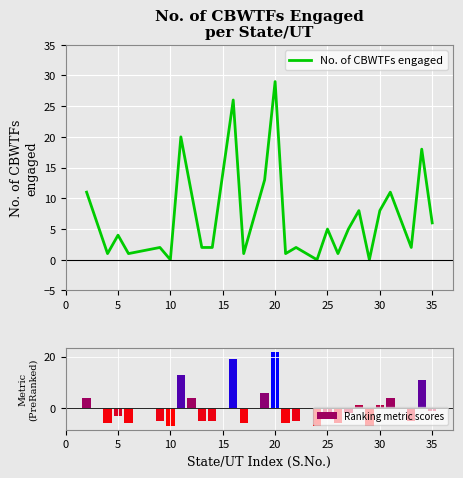

What are all the series names shown in the legend?

No. of CBWTFs engaged, Ranking metric scores